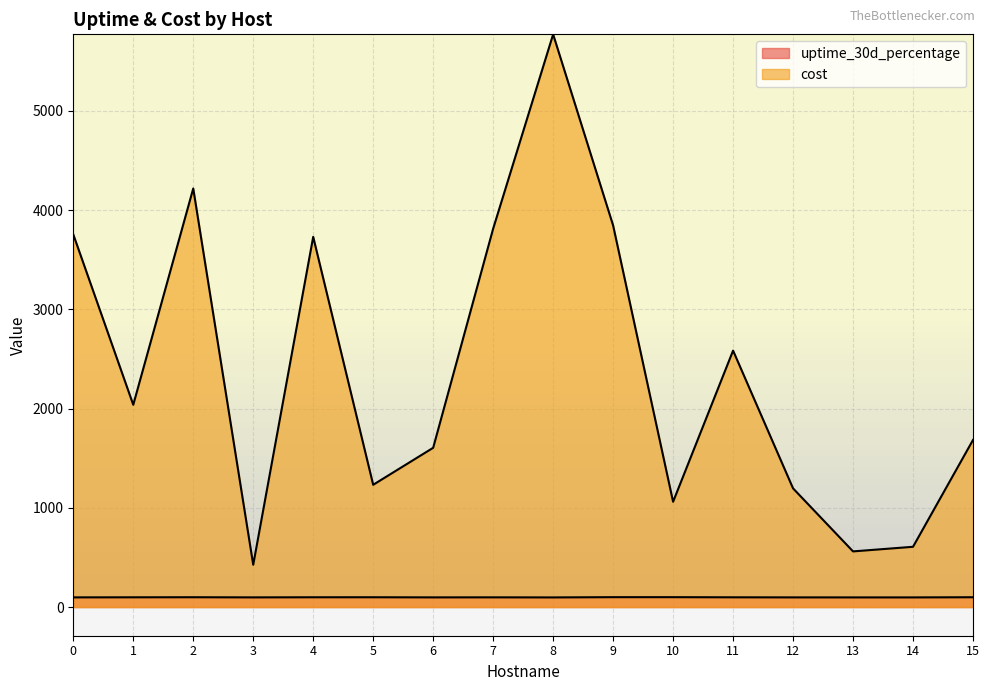

Does the chart display data point markers on the line(s)?

No